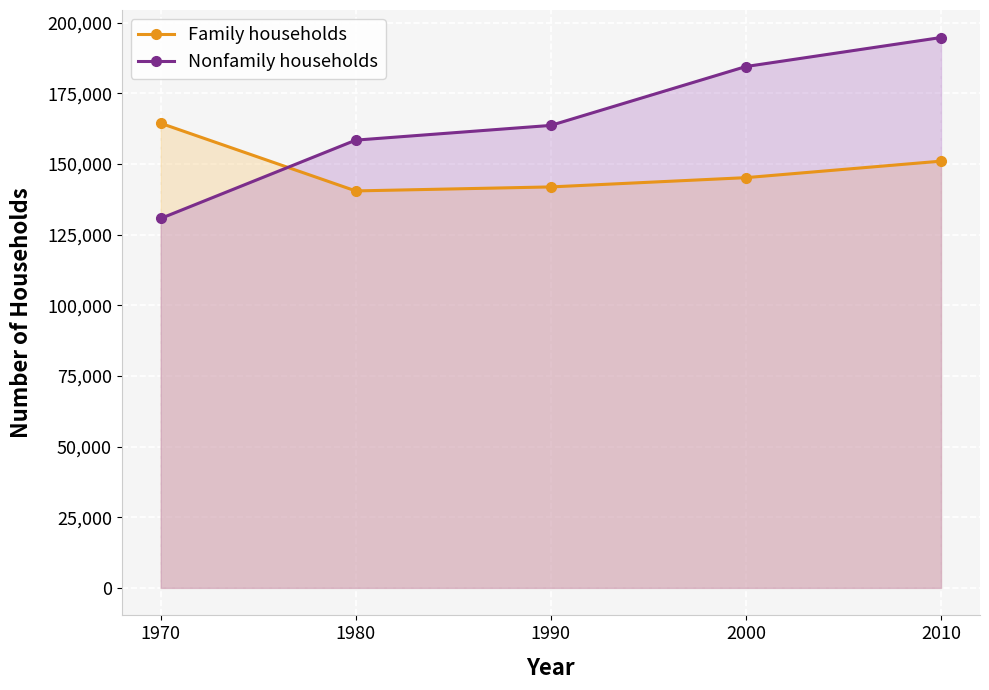

How many categories are shown in the chart?

5